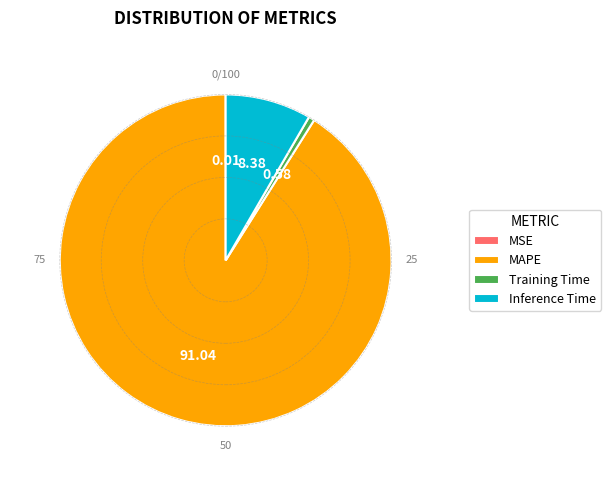

Do Training Time and Inference Time together represent more than half of the pie?

No